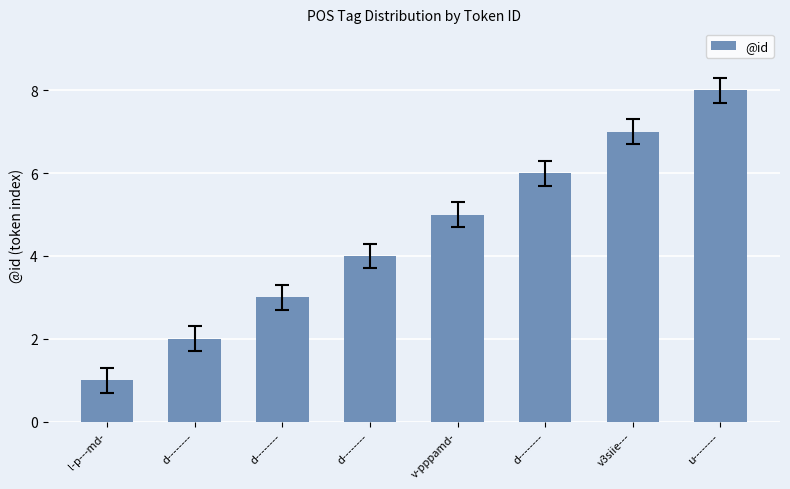

How many categories are shown in the chart?

8